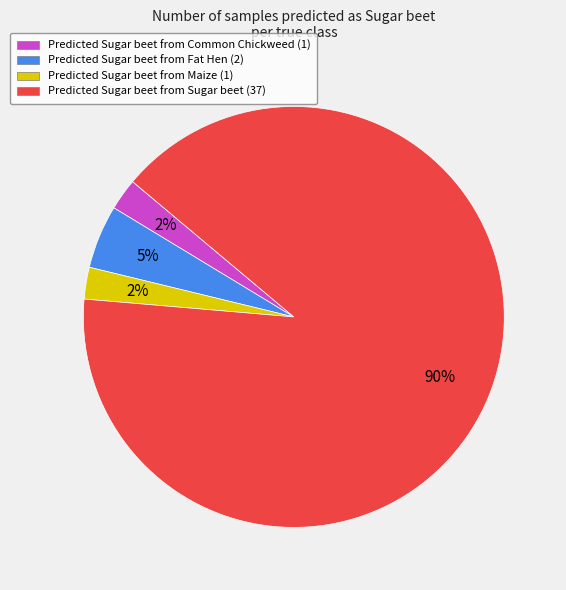

How many segments does this pie chart have?

4